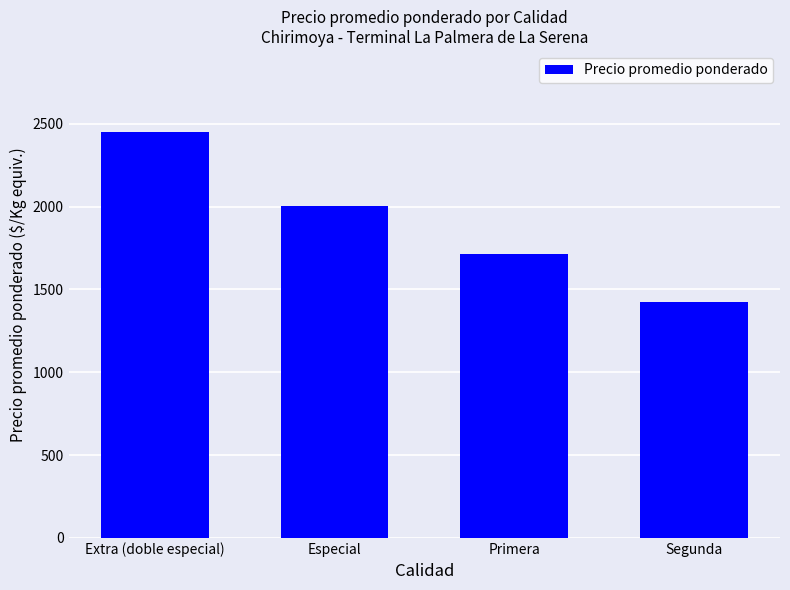

True or false: the data shows 1425 at Segunda.

True